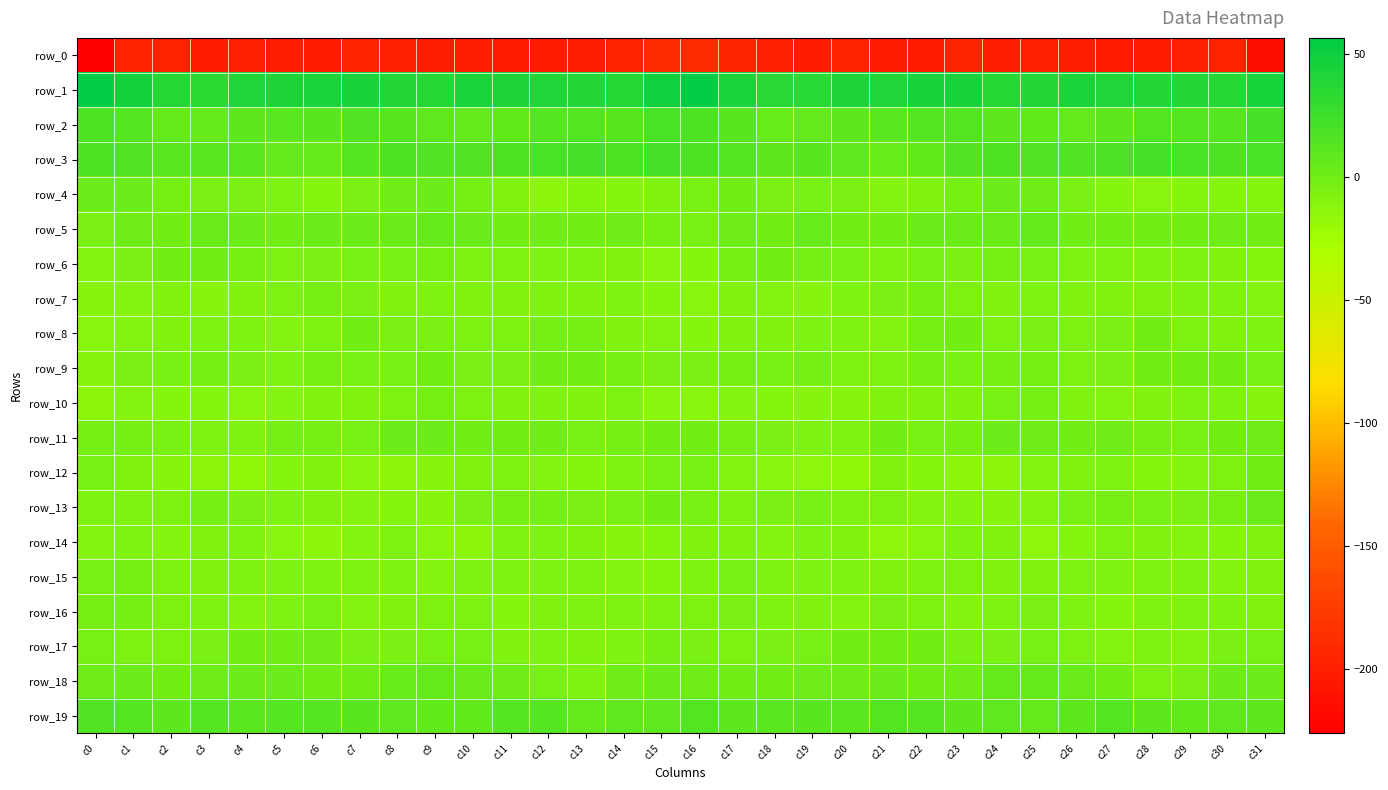

Where does the row_16 series first go above -6?

c0